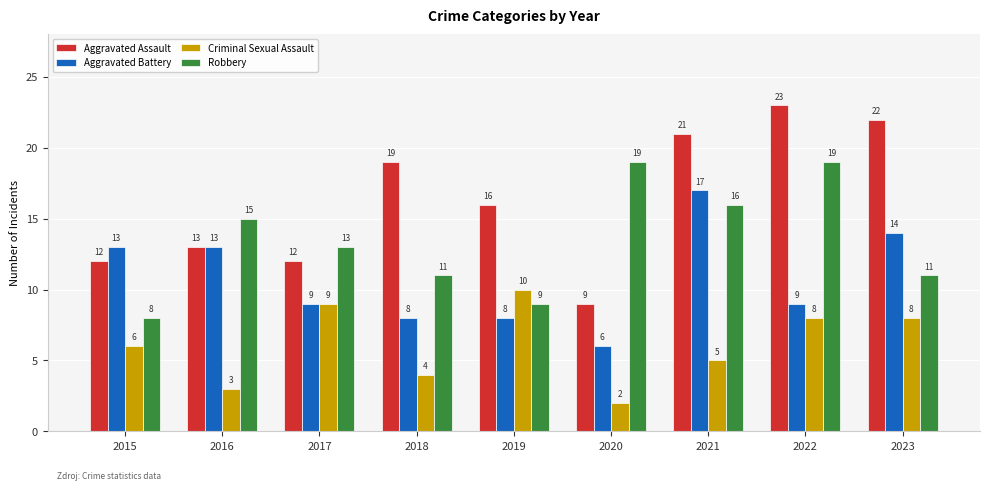

What is the difference between the highest and lowest values at 2015?

7